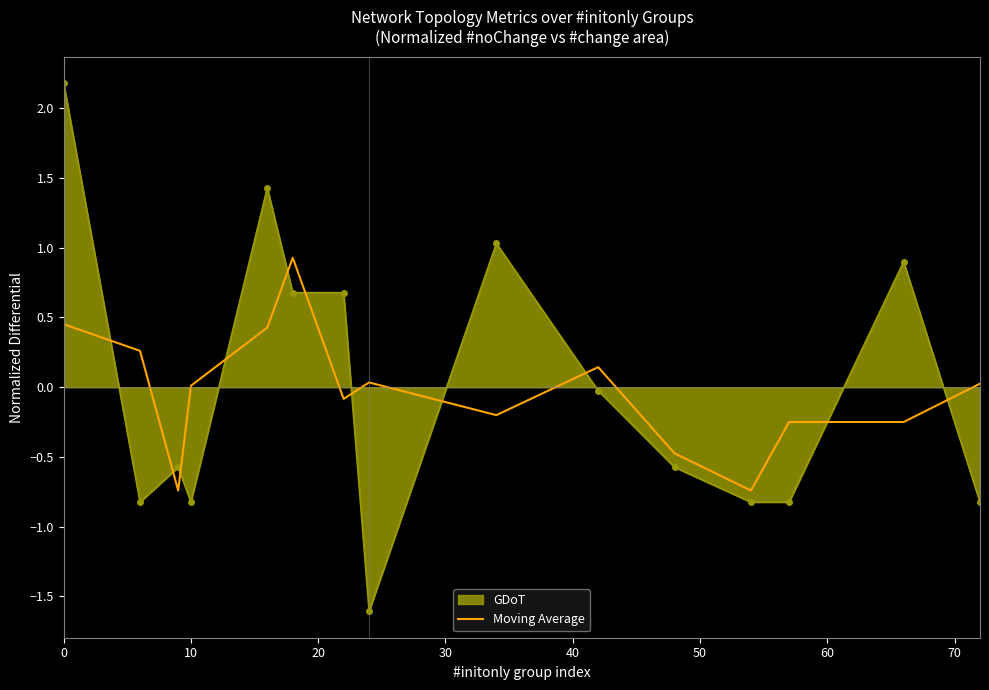

Which series has the widest spread of values?

GDoT